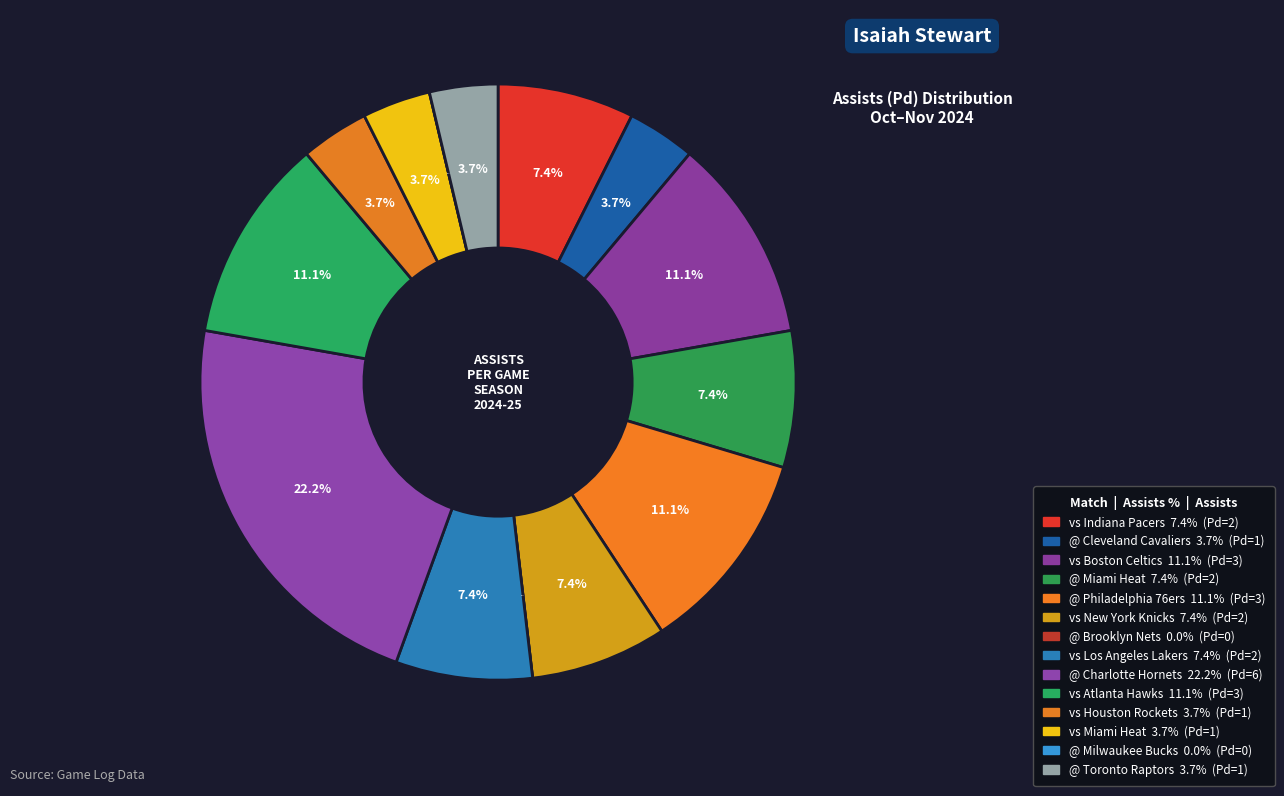

Is there a majority slice in this chart?

No